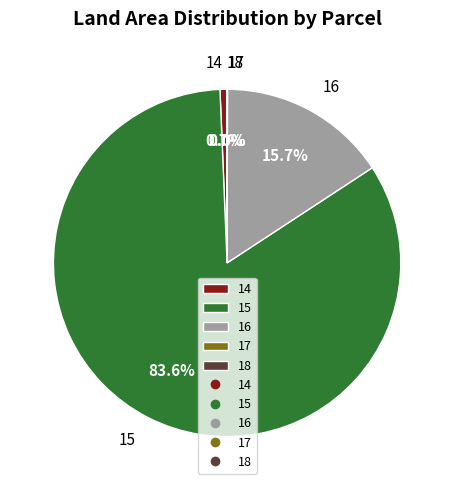

Between 15 and 14, which is larger?

15